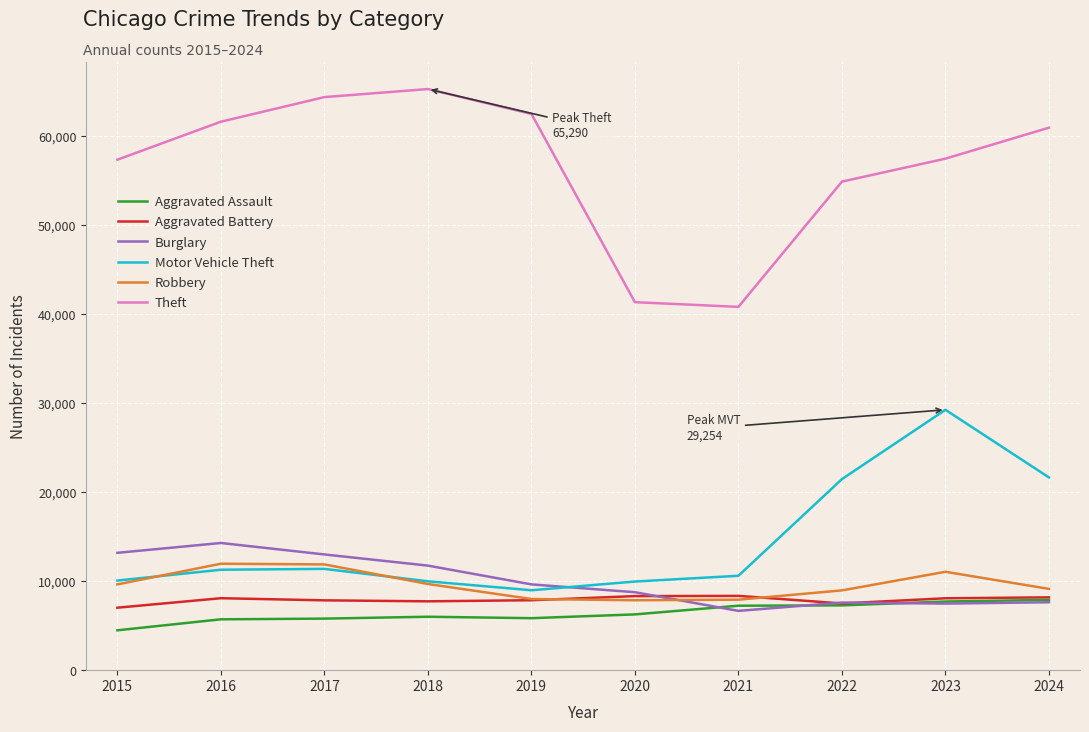

What is the difference between the highest and lowest values at 2017?

58593